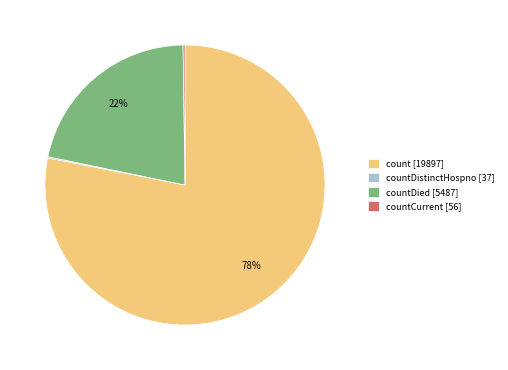

Does count [19897] account for over 50% of the chart?

Yes